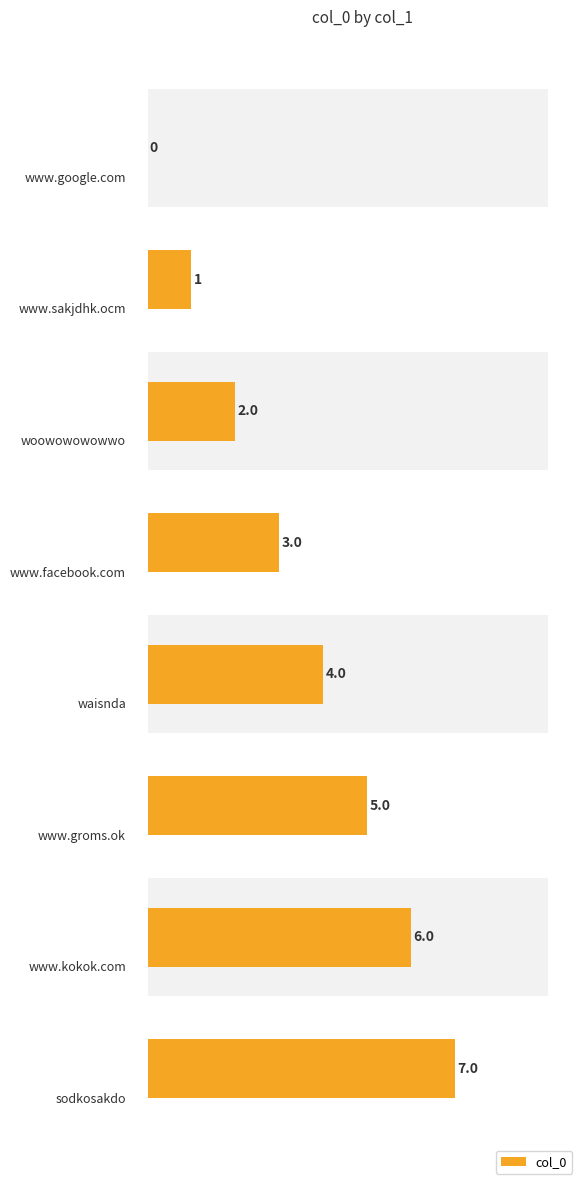

Are the bars grouped side by side (vs. stacked)?

No